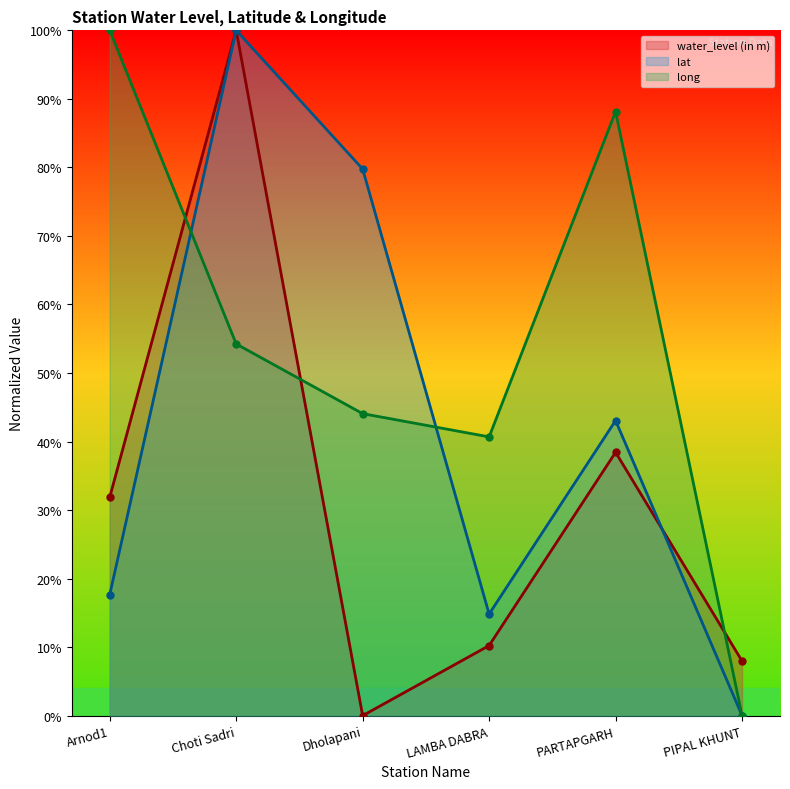

How many interior local peaks does the lat series have?

2